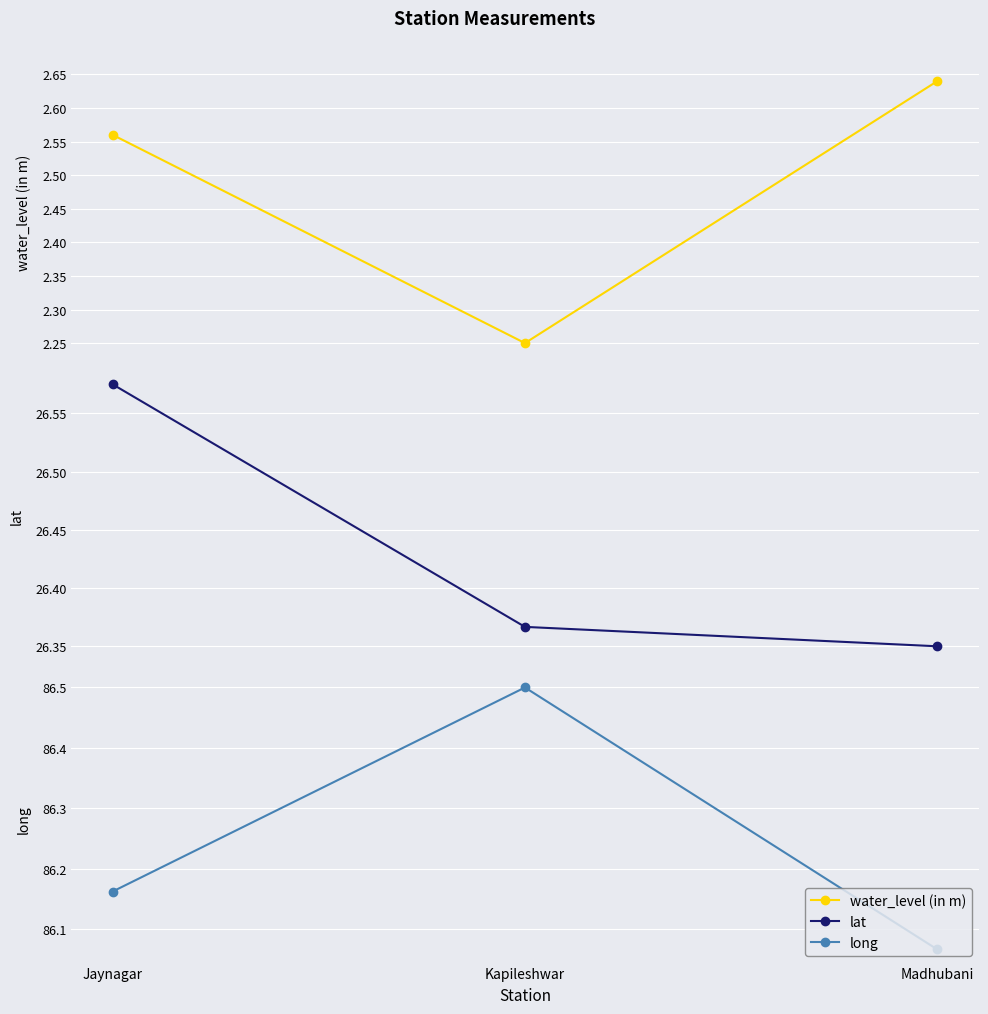

Rank the categories by long value from lowest to highest.

Madhubani, Jaynagar, Kapileshwar